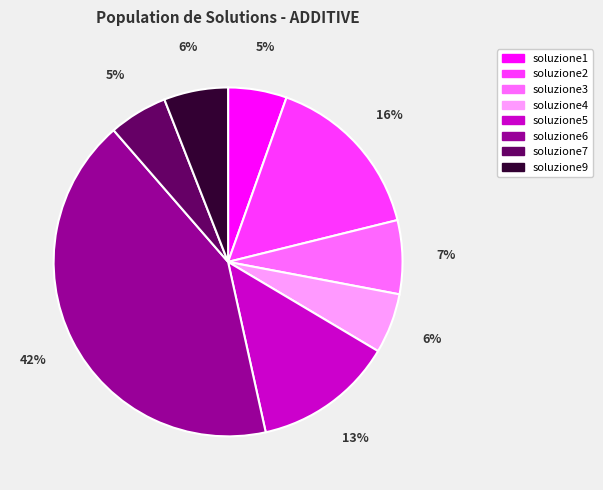

Is the sum of soluzione4 and soluzione7 greater than half?

No